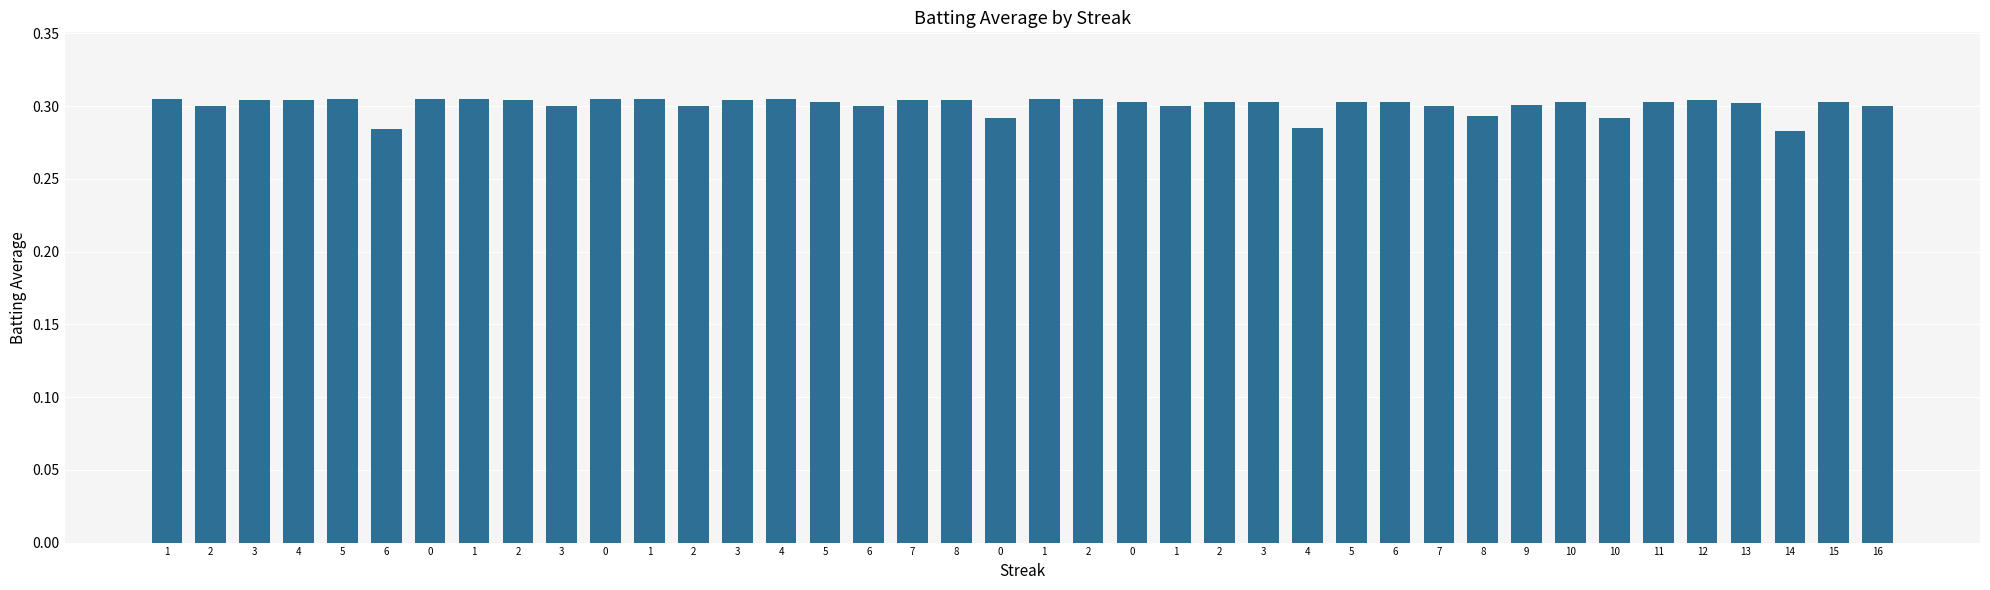

Between 5 and 10, which is larger?

5